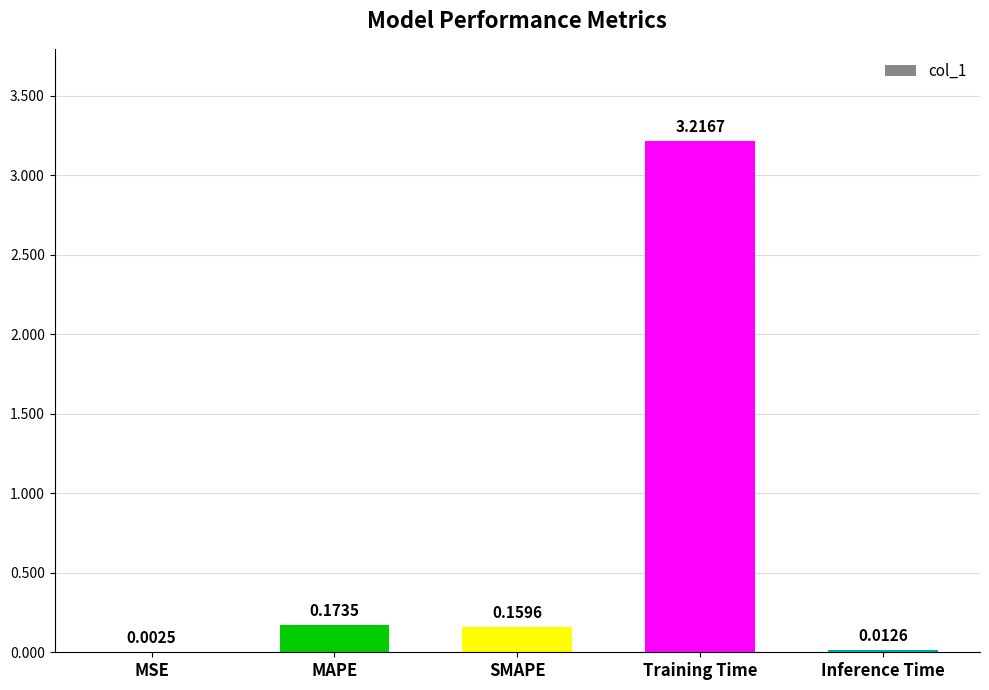

Which label corresponds to the largest value in the chart?

Training Time